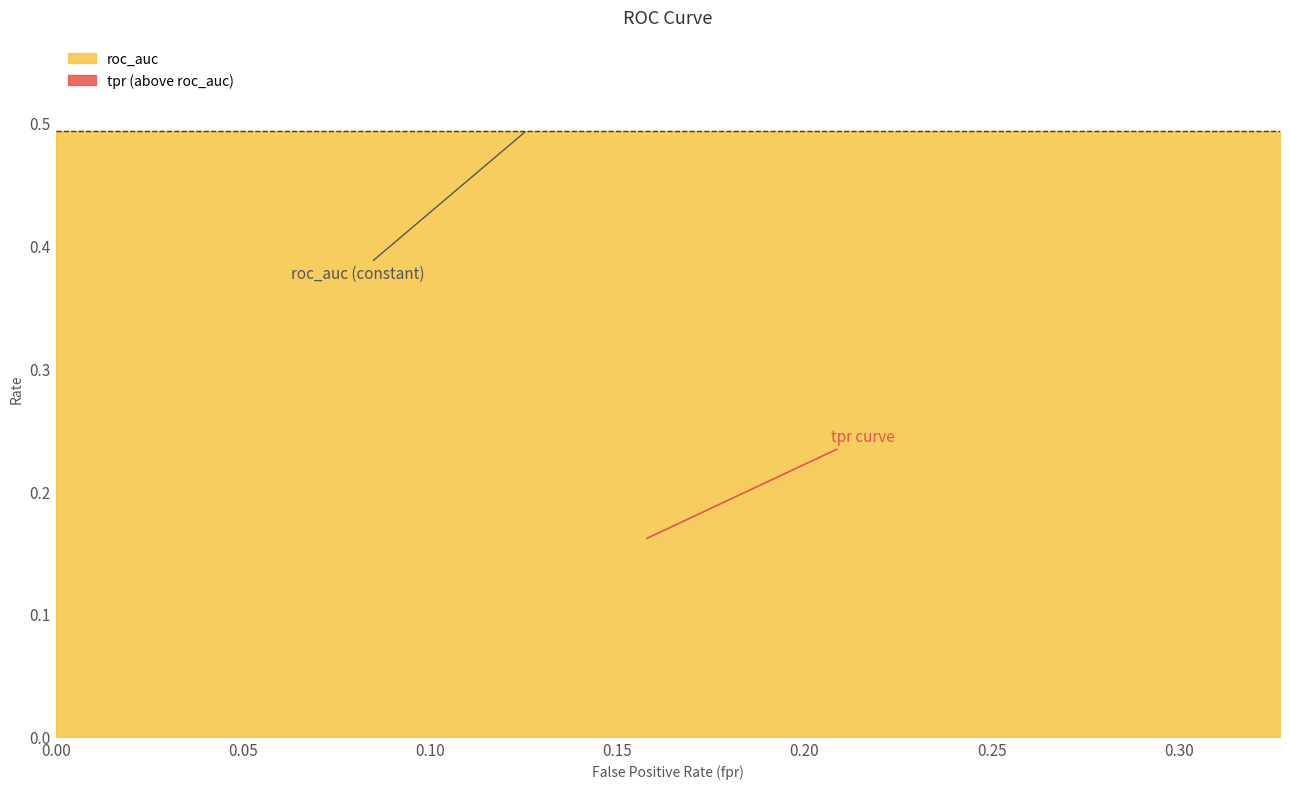

What is the average value of the roc_auc series?

0.5